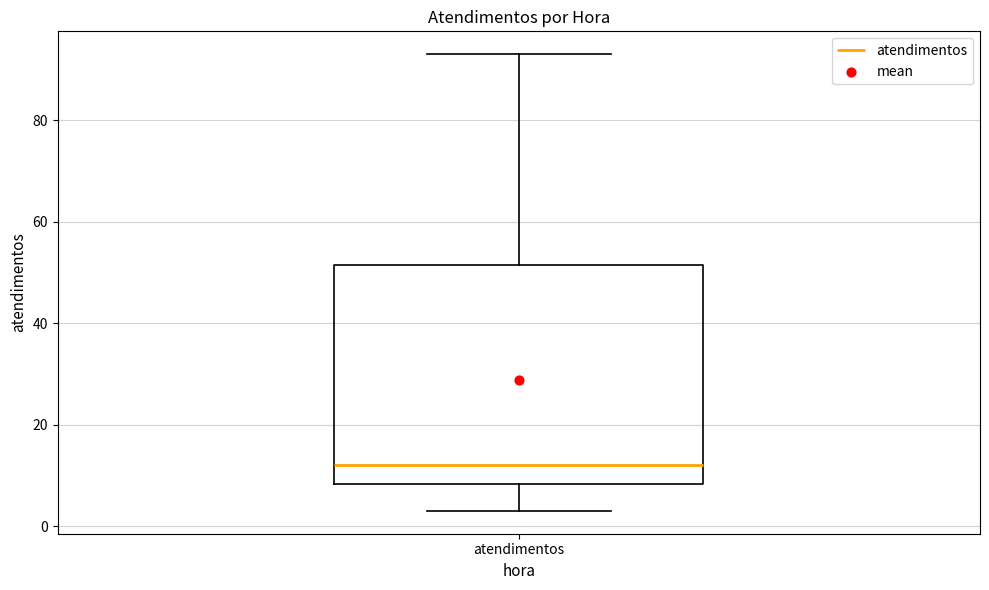

Transcribe this box plot: give where the median line is, the range the box spans, and where the two whiskers end, as read against the y-axis. The values are not printed on the chart, so give them approximately, as read against the axis.

median 12, box 8 to 52, whiskers 4 to 94